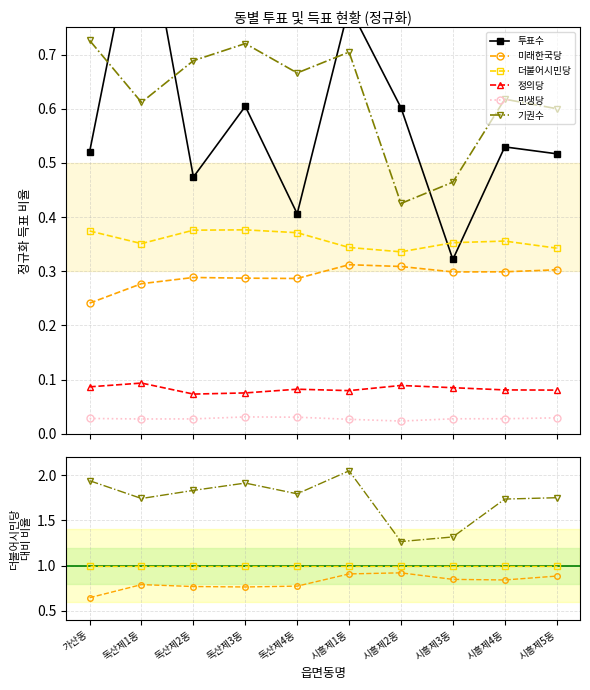

At which category does 정의당 reach its first local valley?

독산제2동